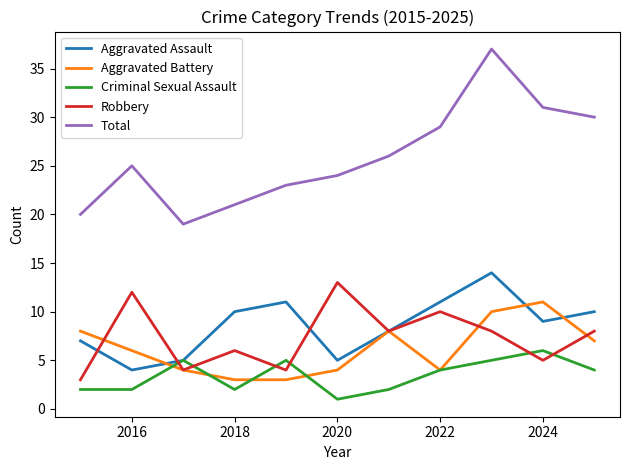

Which series ends up on top after the final intersection of Criminal Sexual Assault and Robbery?

Robbery